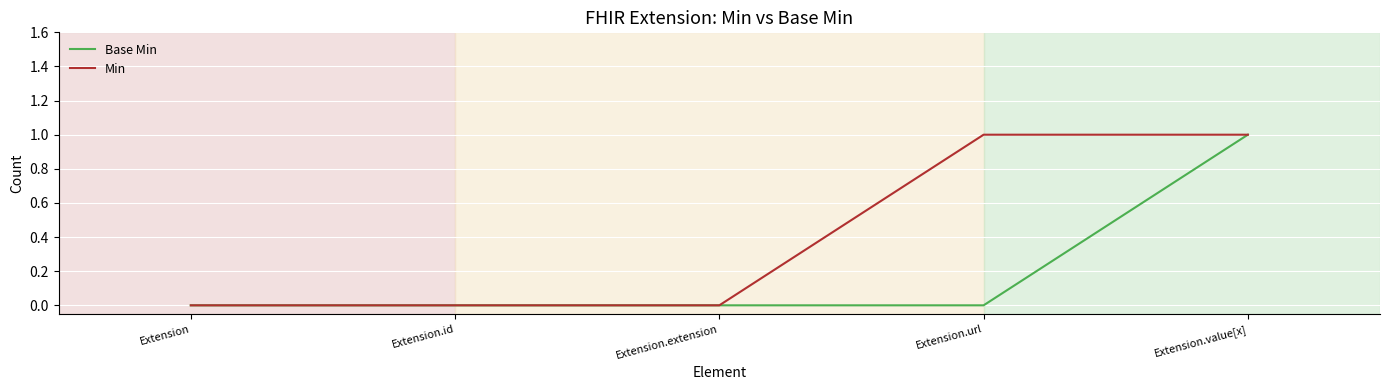

Read the Min value at Extension.url.

1